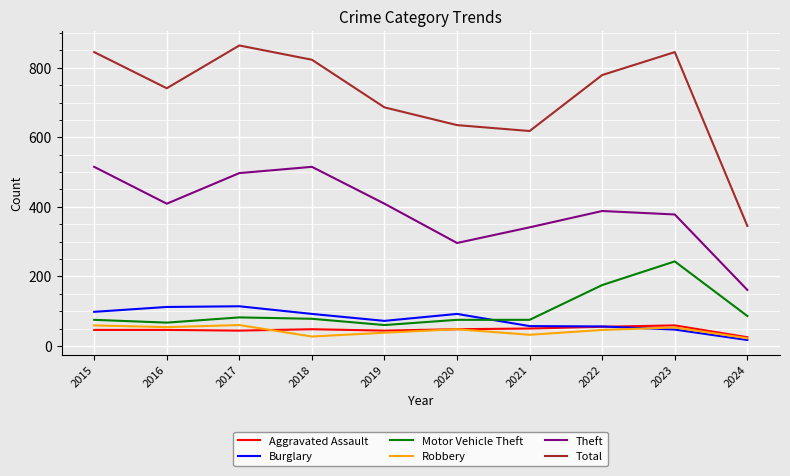

What is the minimum value for Theft?

161